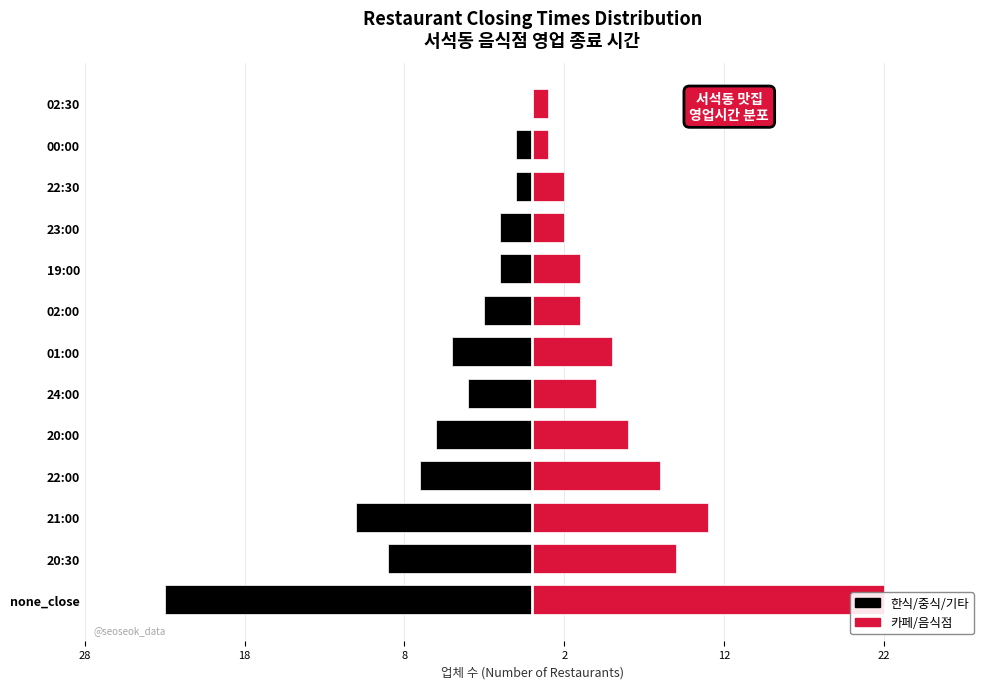

How many values in the 한식/중식/기타 series are below -4?

6